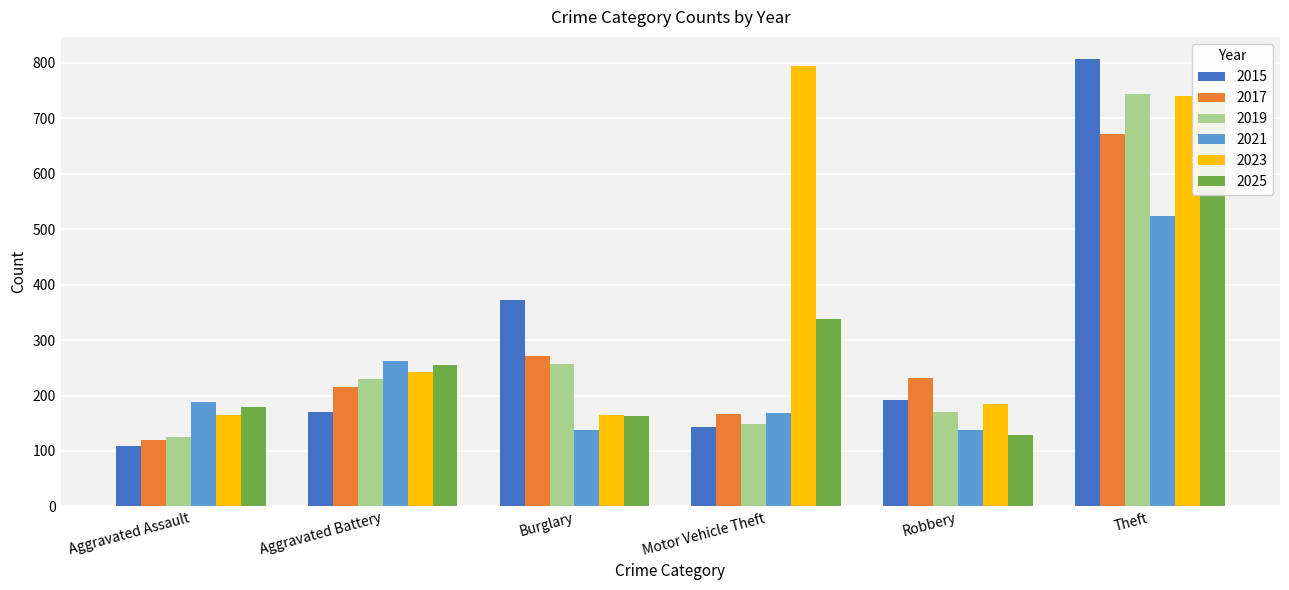

What is the label of the 2nd bar from the right?

Robbery